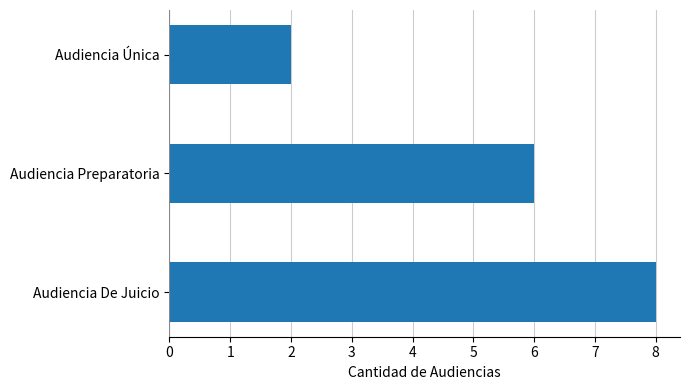

What is the difference between the maximum and minimum values?

6